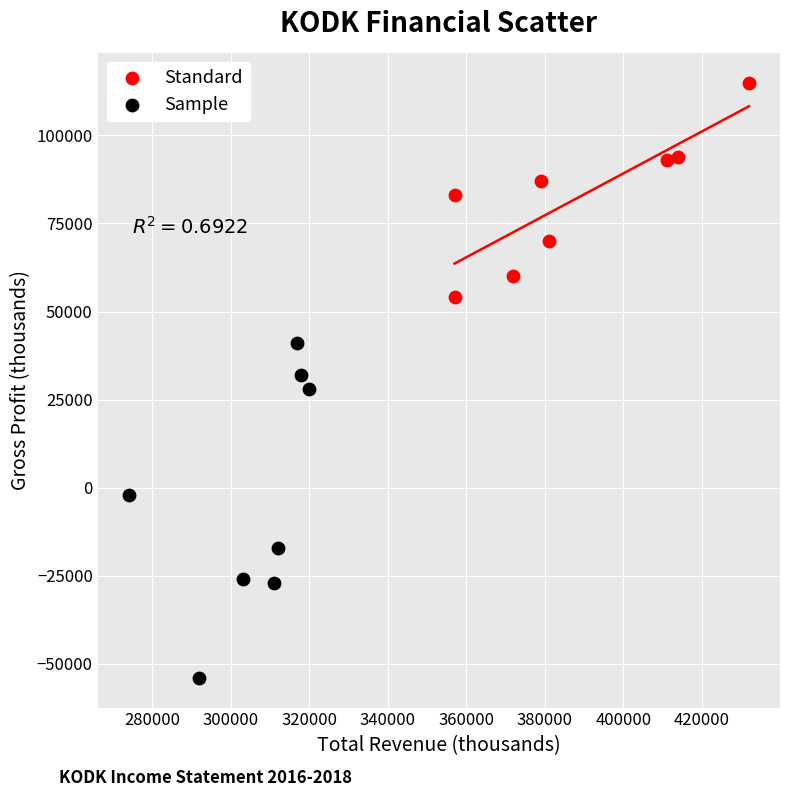

Which series contains the highest Y value?

Standard